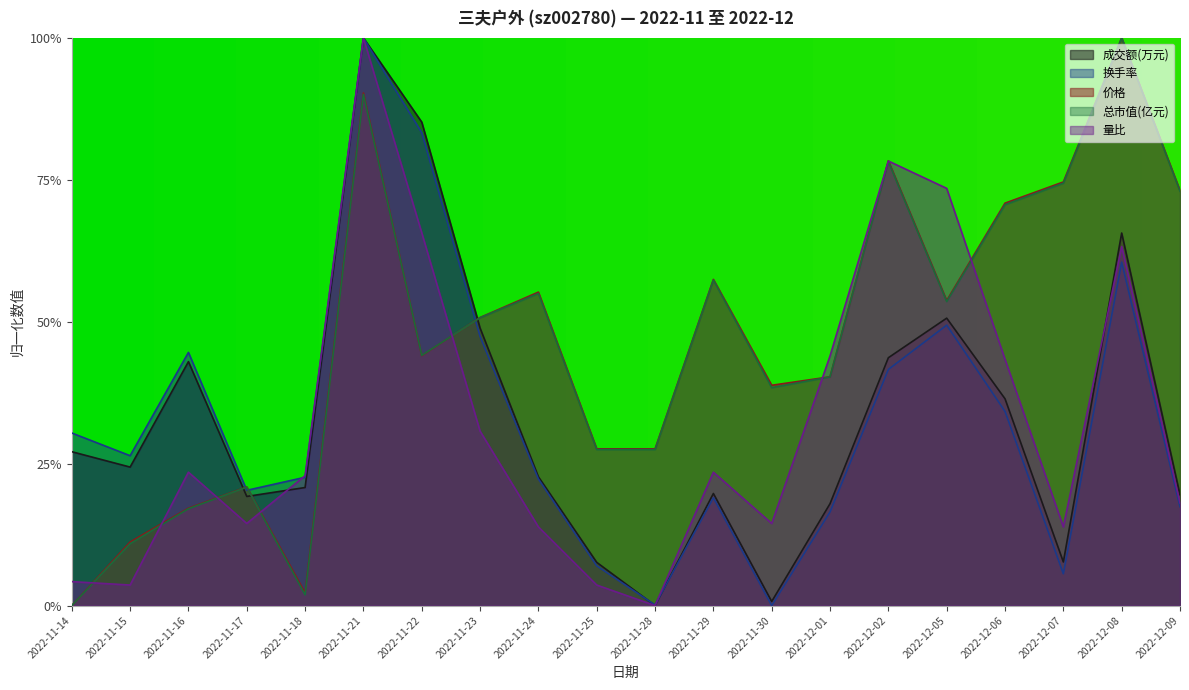

What value does the 量比 series have at 2022-11-24?

0.1